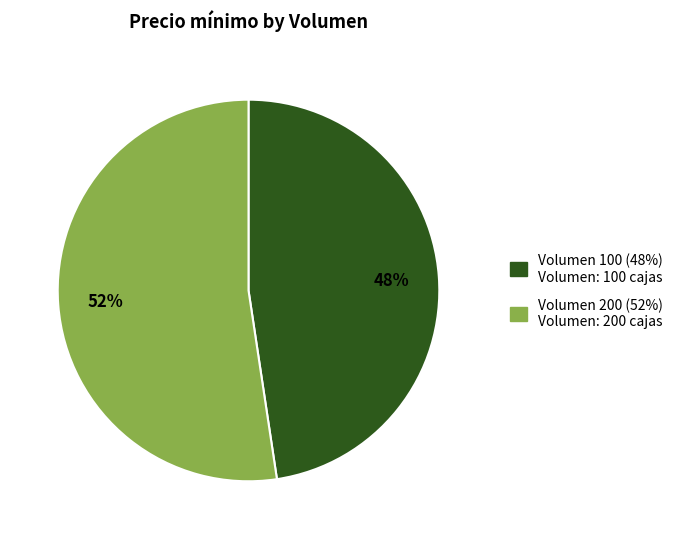

To the nearest percent, what is the average slice percentage?

50%